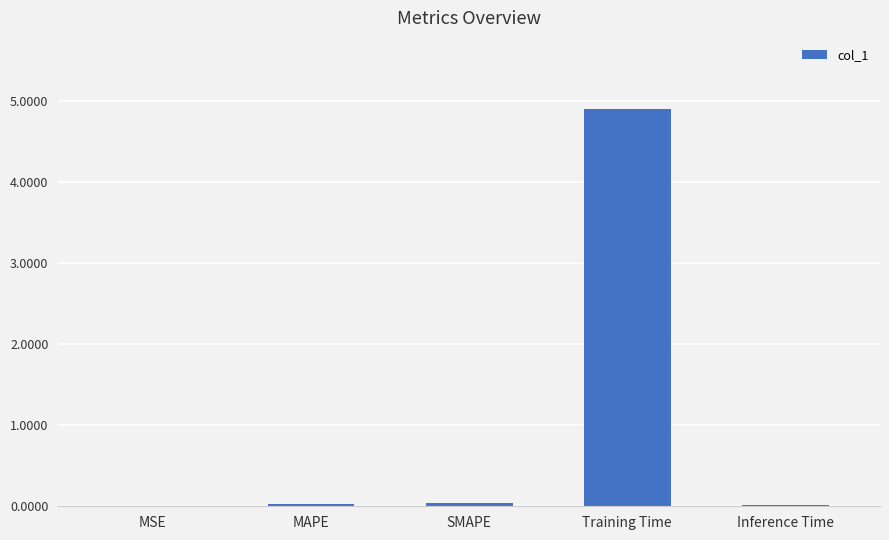

Is it true that the value at Training Time is 8.1?

False